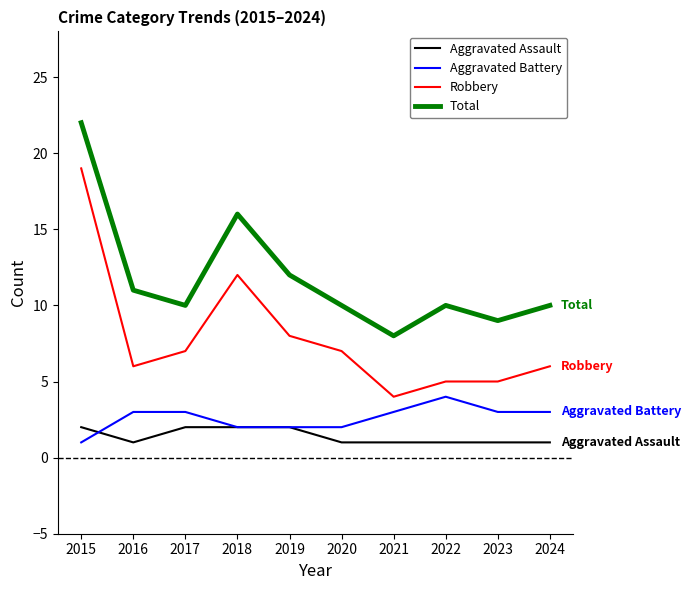

The Aggravated Battery series shows 3 at 2019. True or false?

False